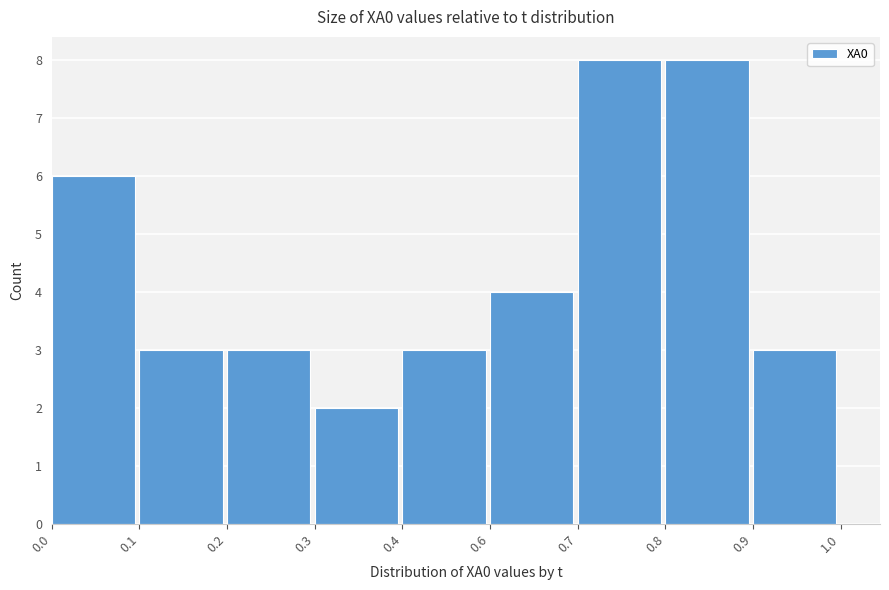

Reading right to left, list all the values displayed in this chart.

0.9=3	0.8=8	0.7=8	0.6=4	0.4=3	0.3=2	0.2=3	0.1=3	0.0=6